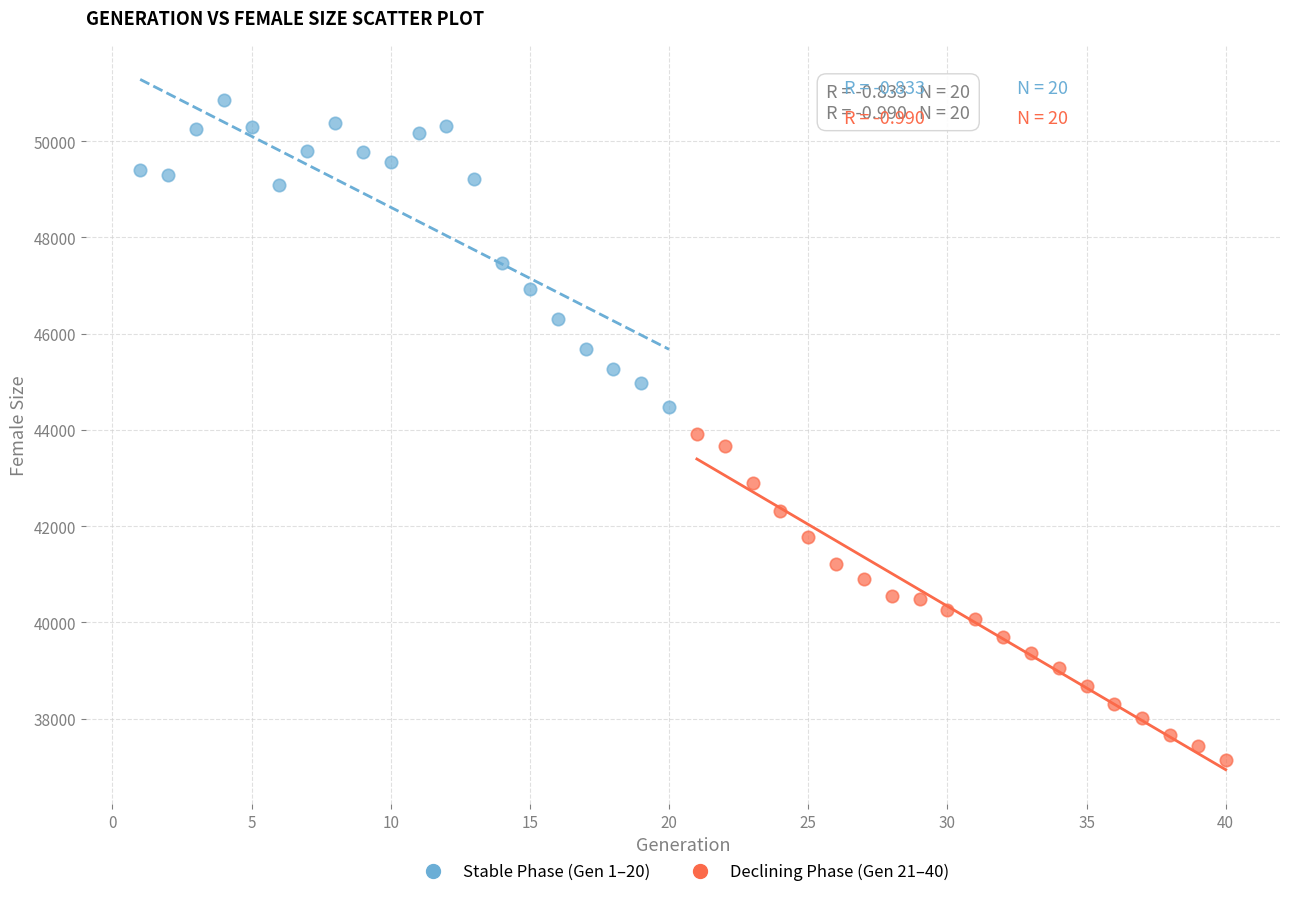

Which series contains the highest Y value?

Stable Phase (Gen 1–20)